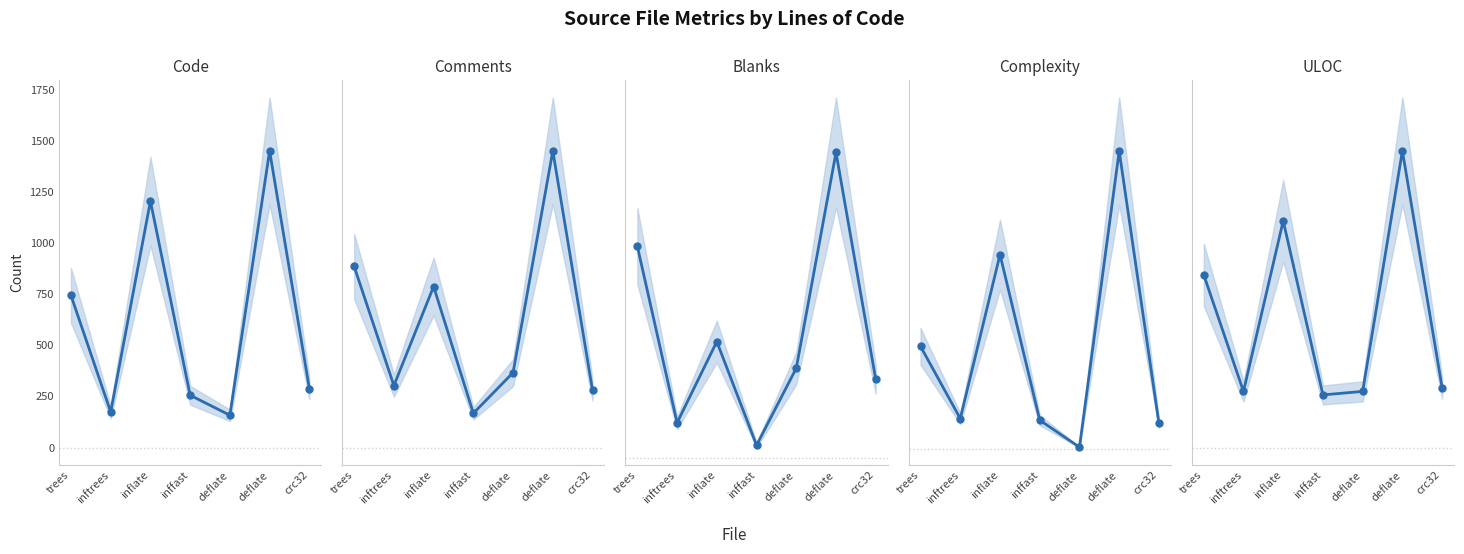

Rank the series by their maximum value, from lowest to highest.

Blanks, Comments, Complexity, ULOC, Code